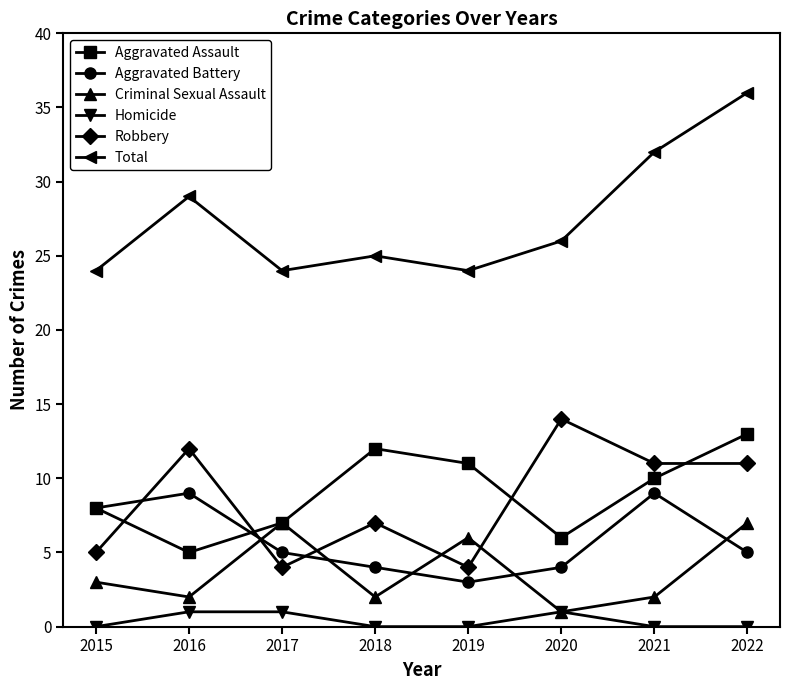

Is the value of Robbery at 2021 greater than the value of Criminal Sexual Assault at 2015?

Yes